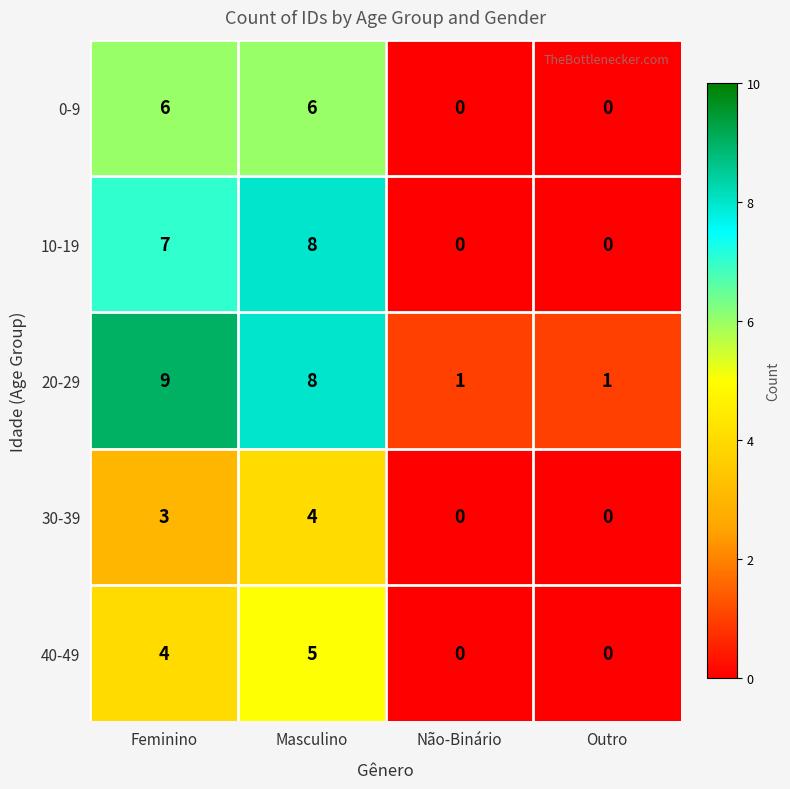

How many 0-9 values are between 0 and 6?

4